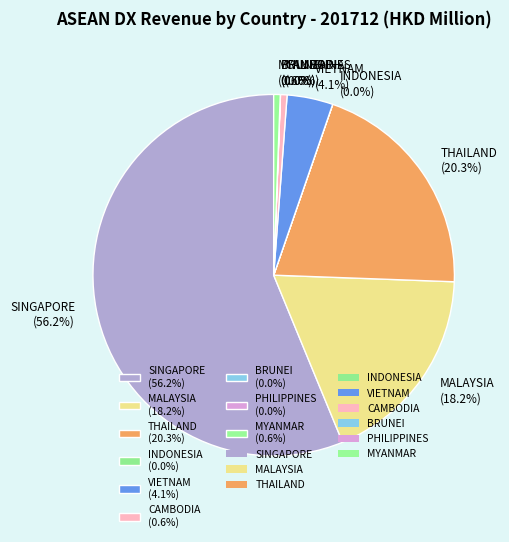

What is the largest slice in the pie chart?

SINGAPORE (56.2%)